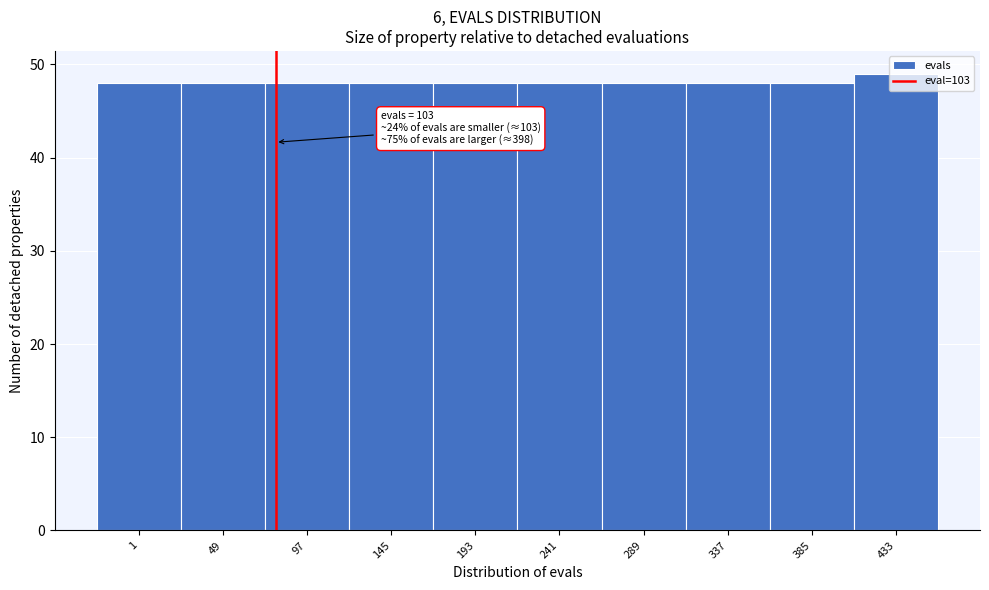

The value at 97 is 67. True or false?

False